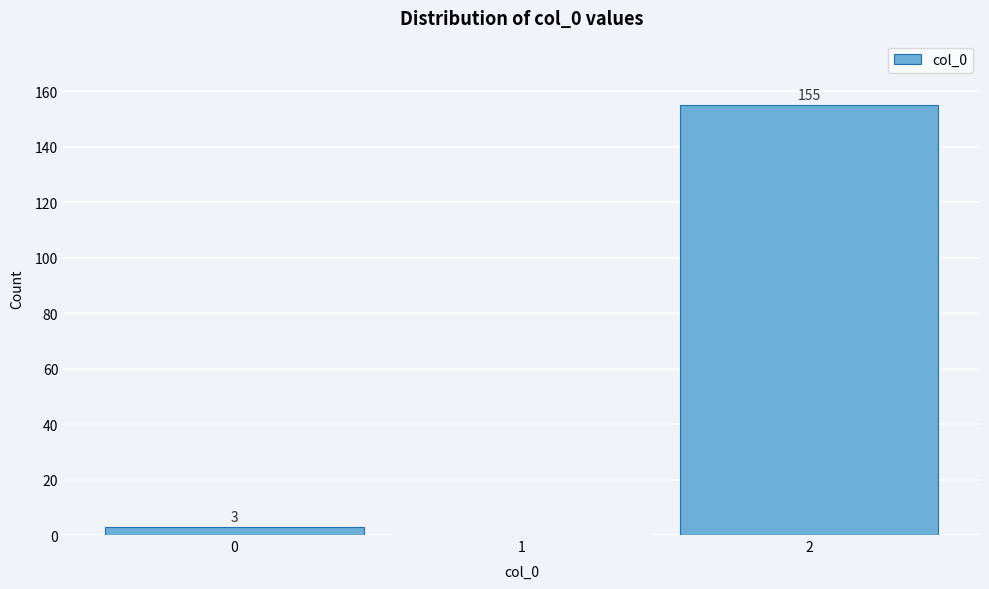

Over which range of the x-axis is the bar tallest?

1.5 to 2.5